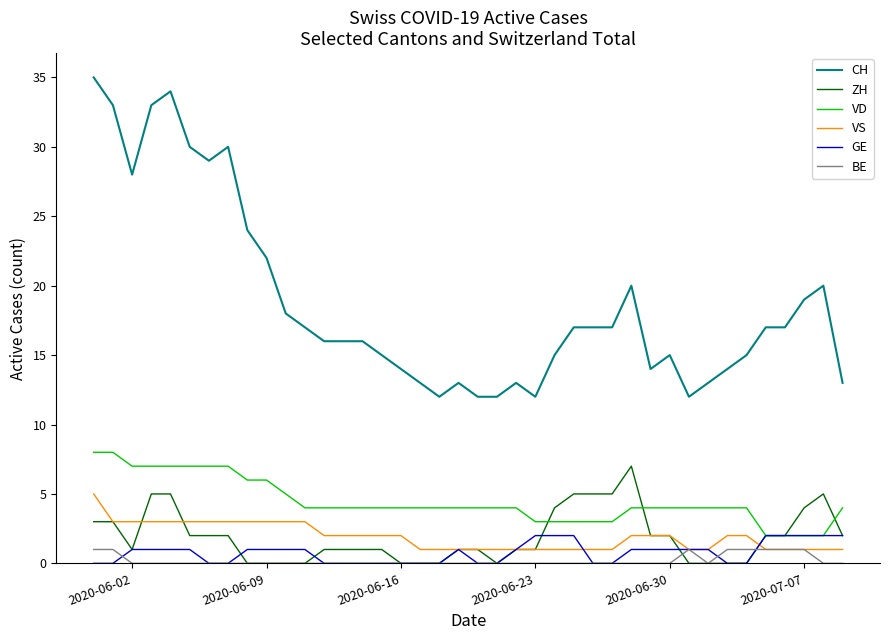

Which series has the widest spread of values?

CH